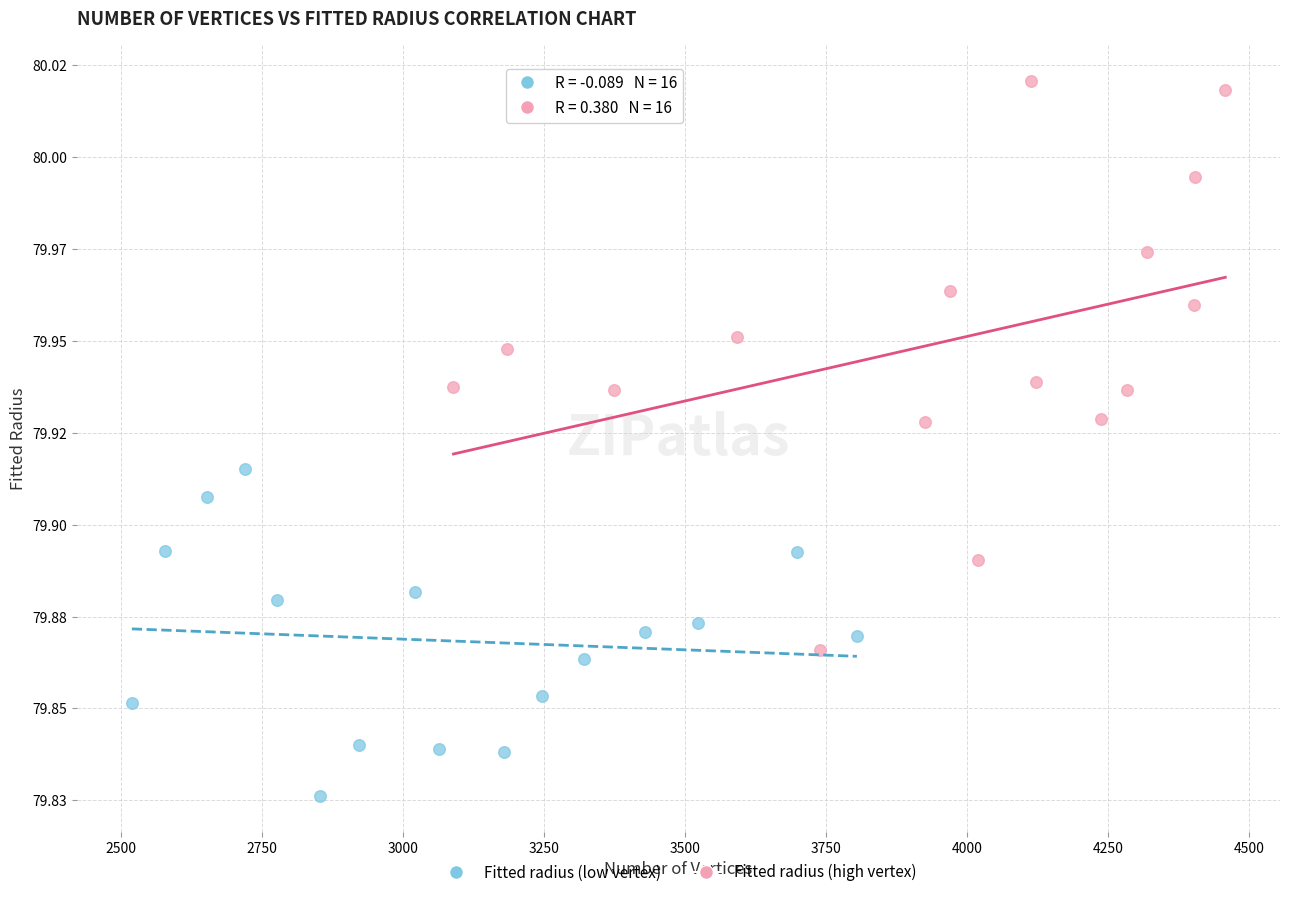

Which series has the widest spread of Y values?

Fitted radius (high vertex)